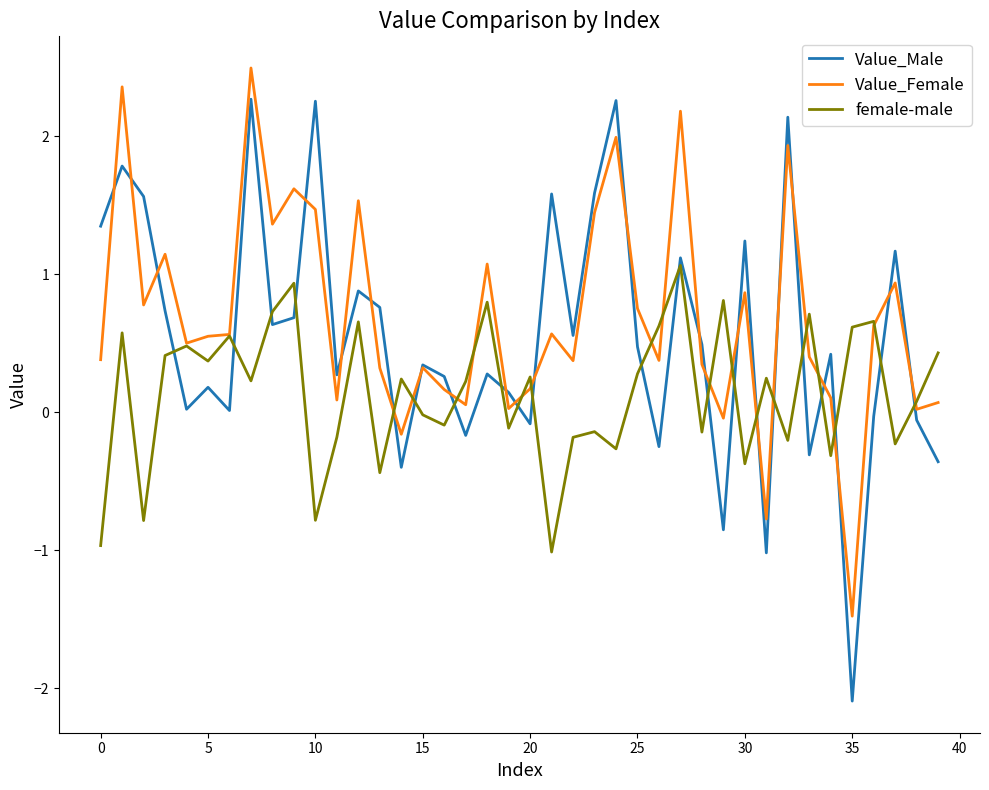

True or false: Value_Male and female-male cross at least once.

True